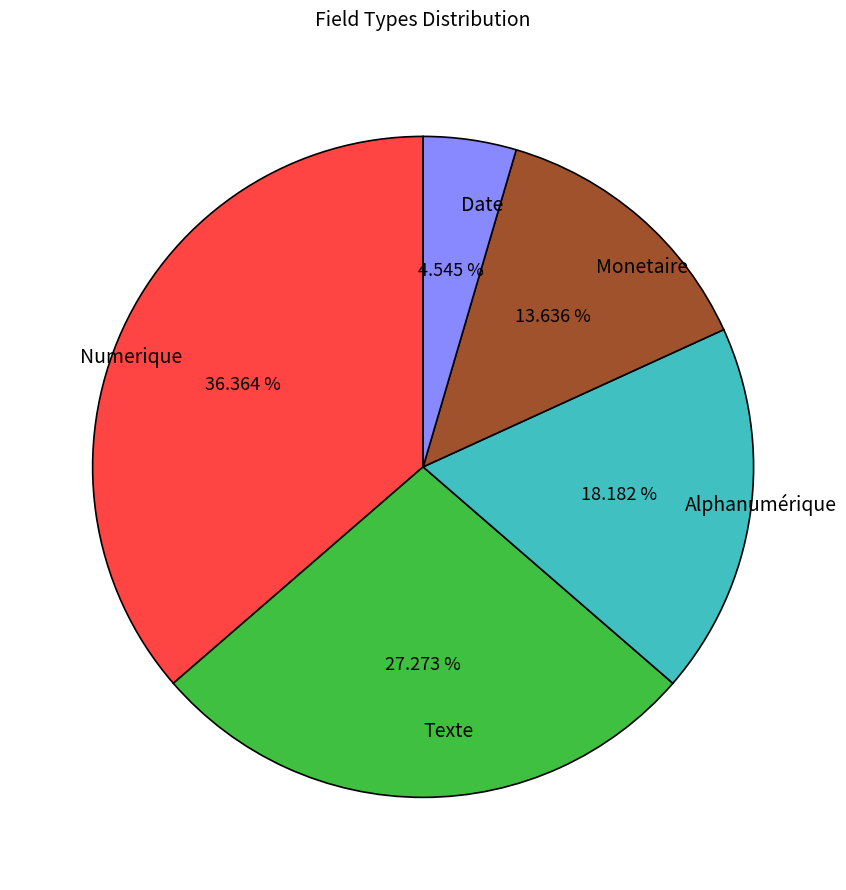

Between Numerique and Texte, which is larger?

Numerique